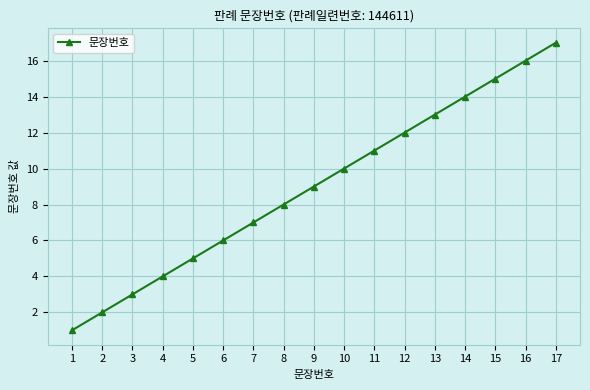

What is the sum of the values at 12 and 1?

13